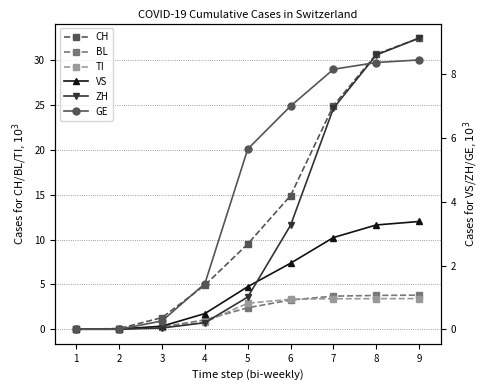

At how many categories does at least one series exceed 15?

3